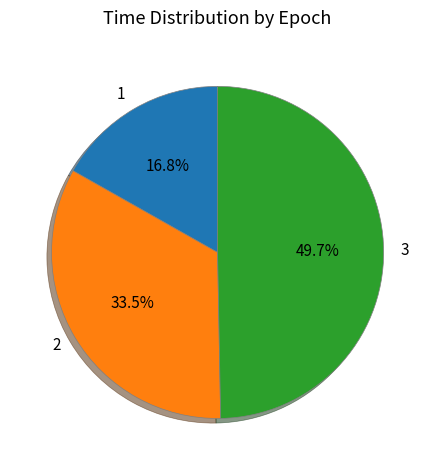

To the nearest percent, what is the average slice percentage?

33%